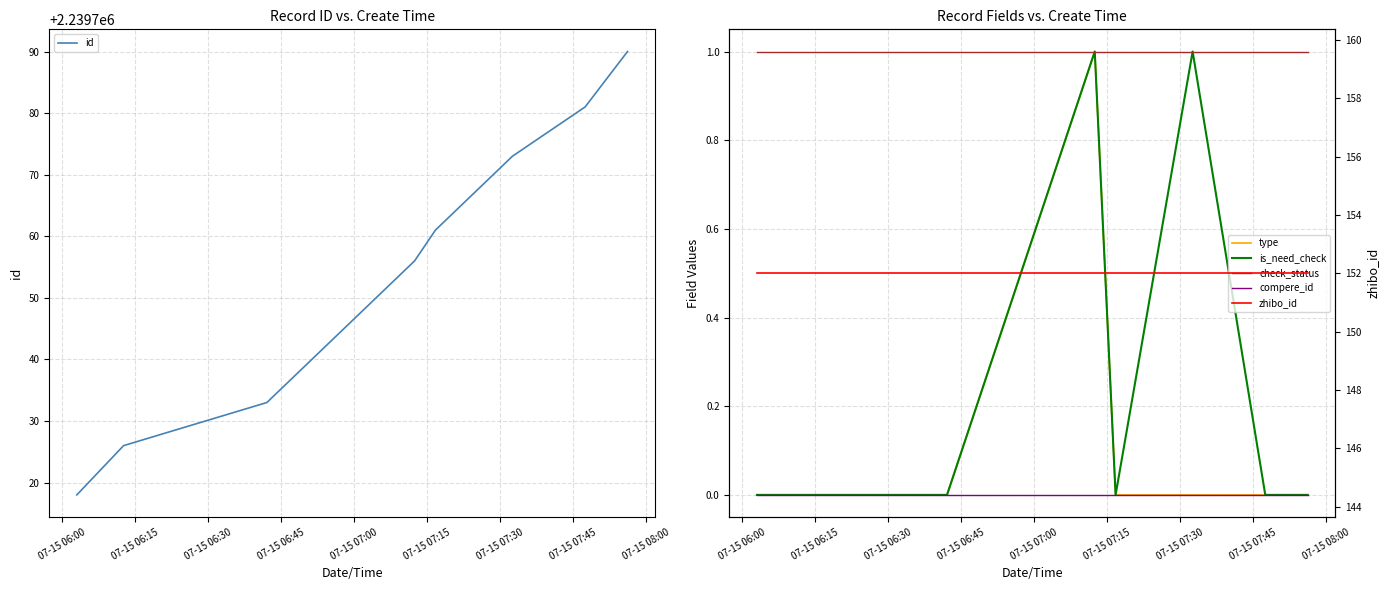

What is the lowest value of the id series?

2239718